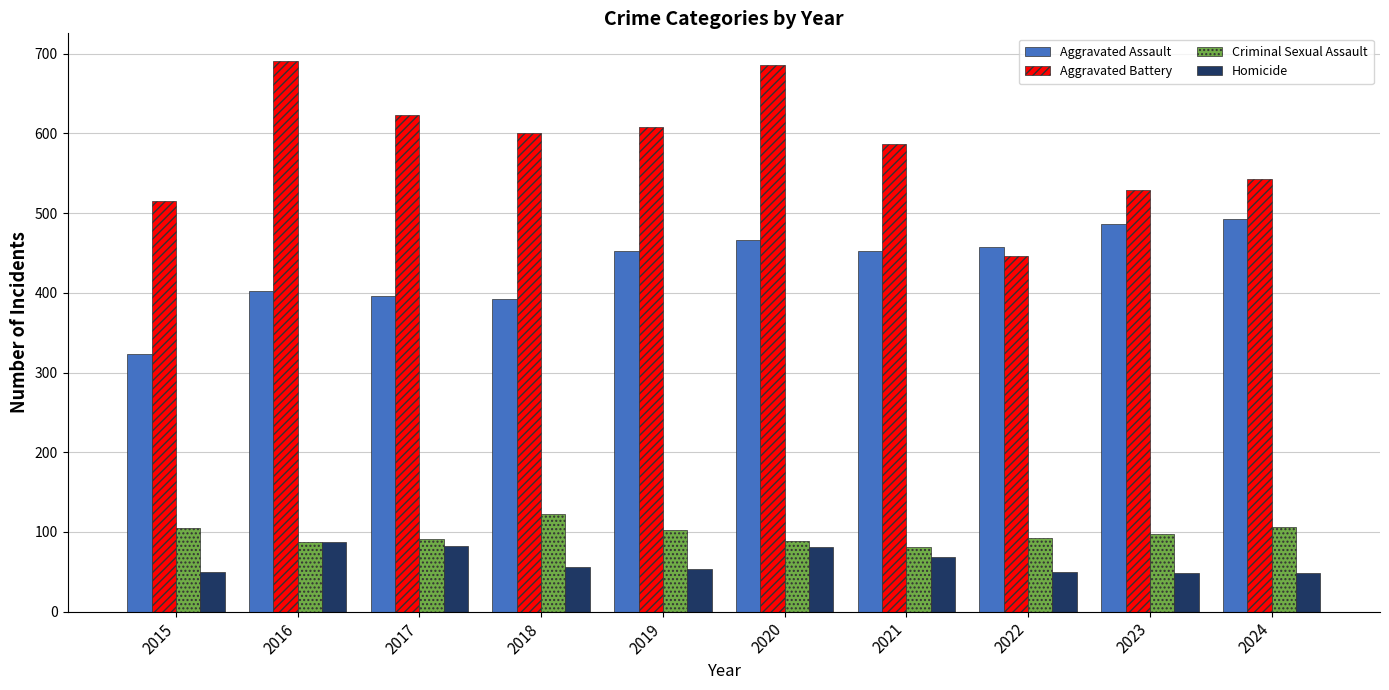

What is the total value across all series at 2018?

1171